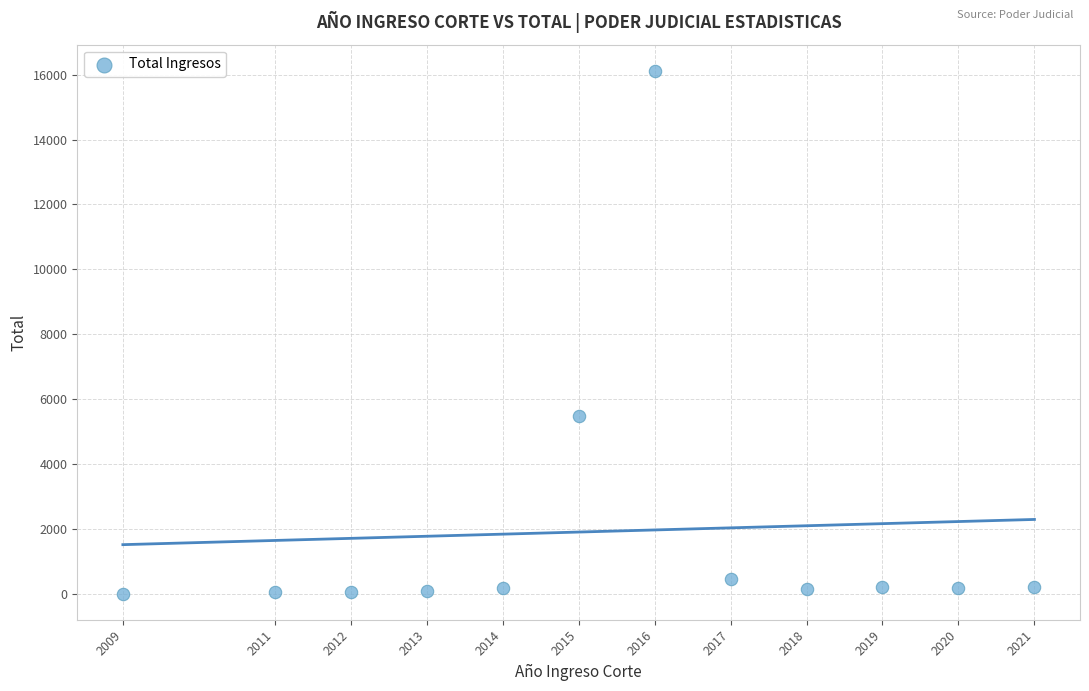

What Y value in the scatter plot is closest to 8062?

5479